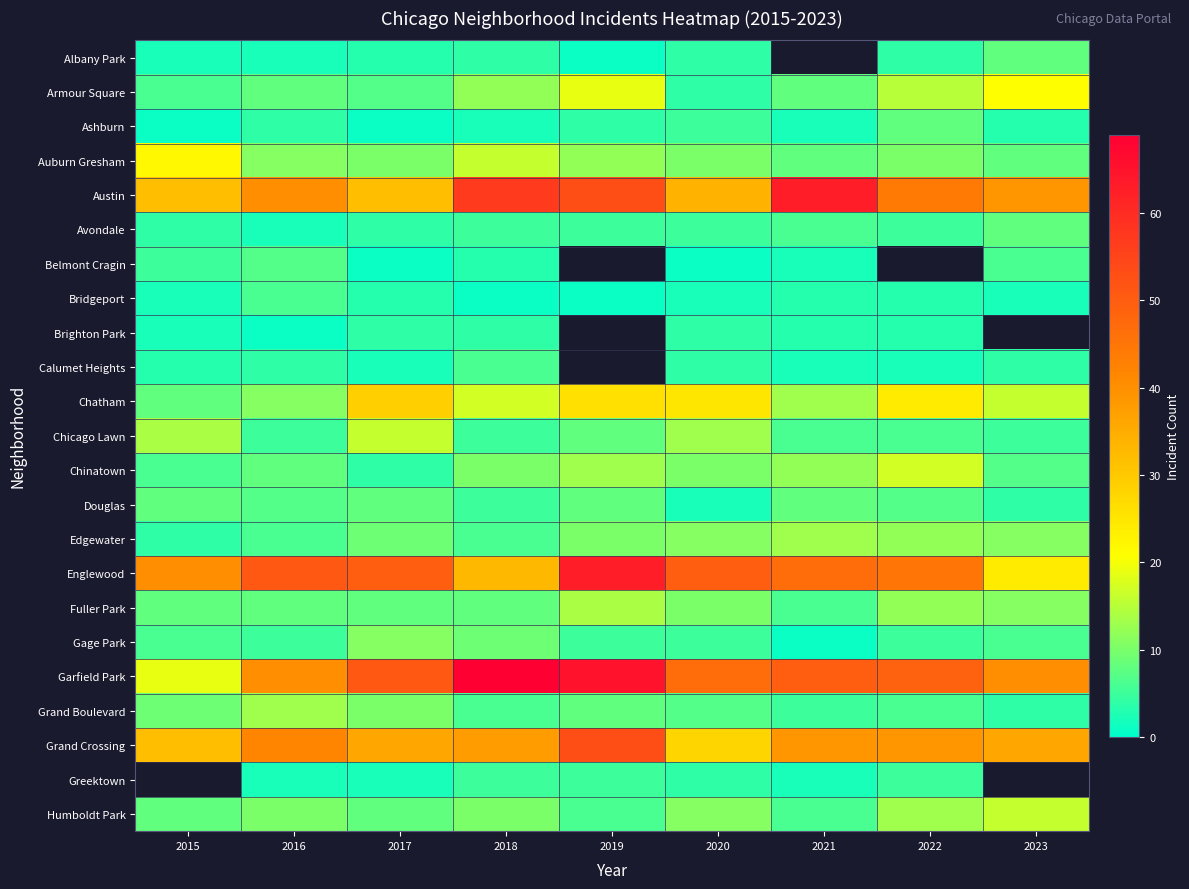

How many data points in Englewood are less than 47?

4